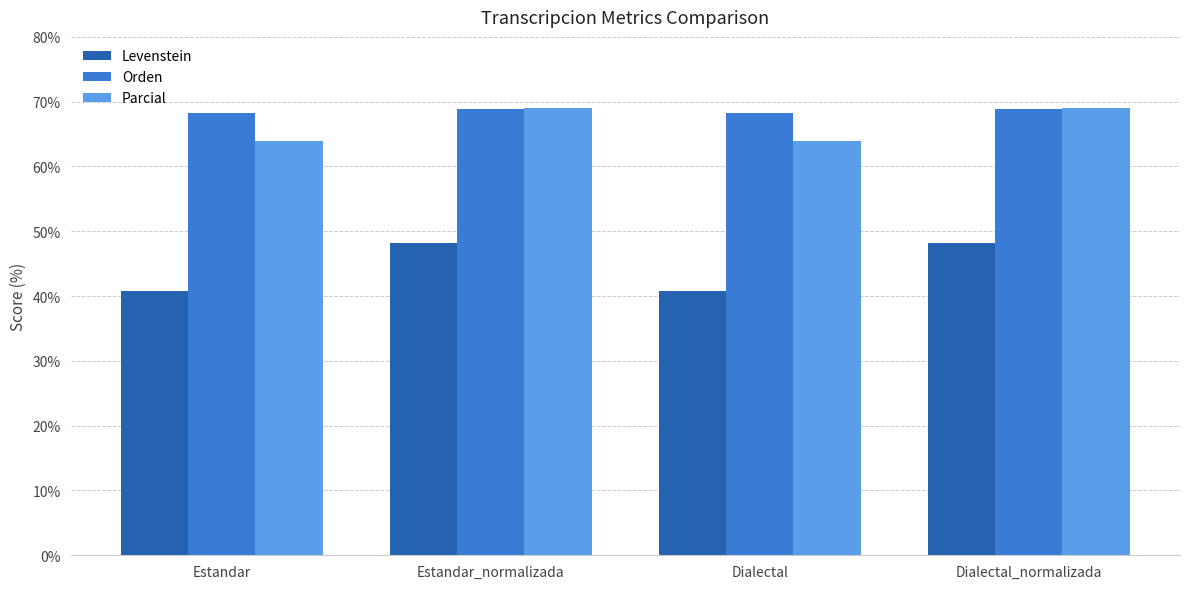

What is the difference between the Levenstein values at Estandar_normalizada and Dialectal?

7.5